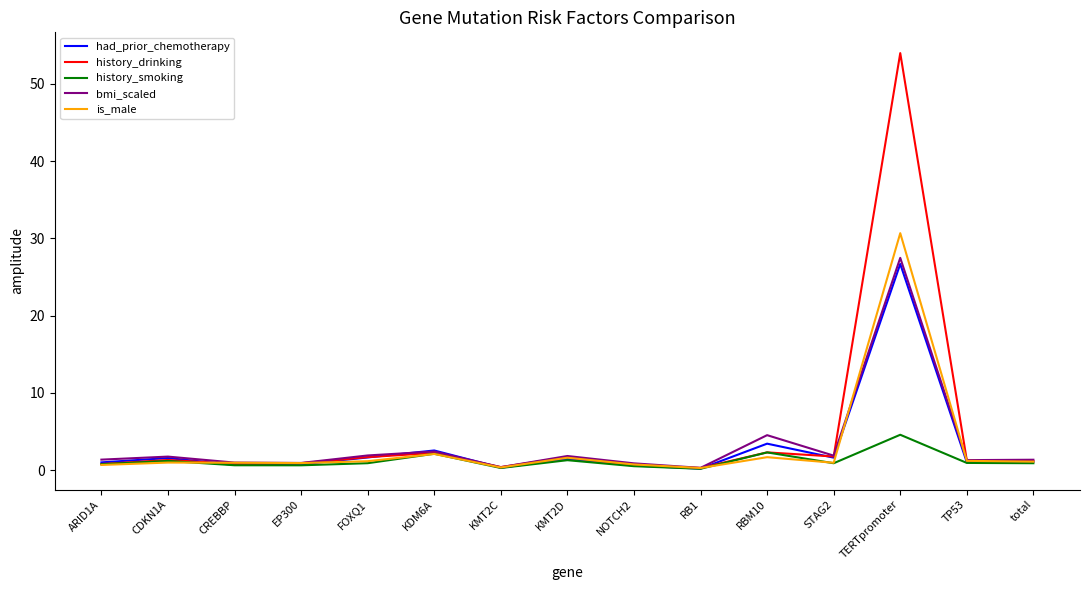

Which series has the widest spread of values?

history_drinking